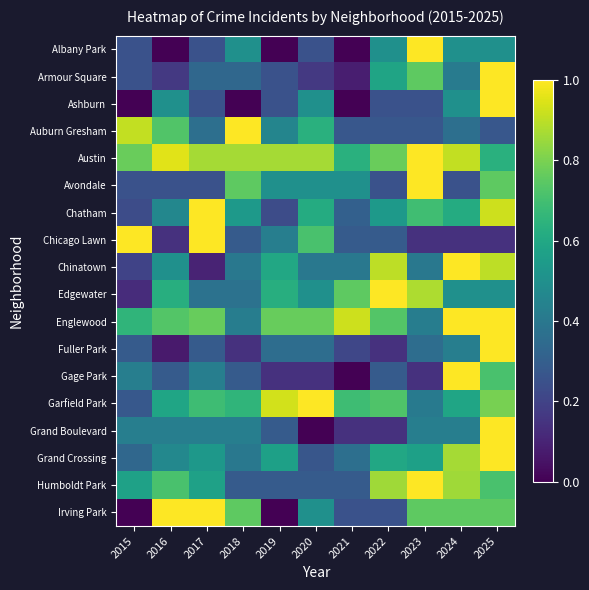

At which category is the sum across all series the highest?

2025